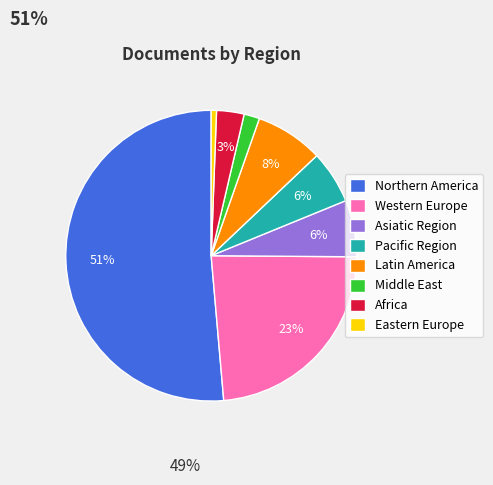

Which slice is the largest?

Northern America